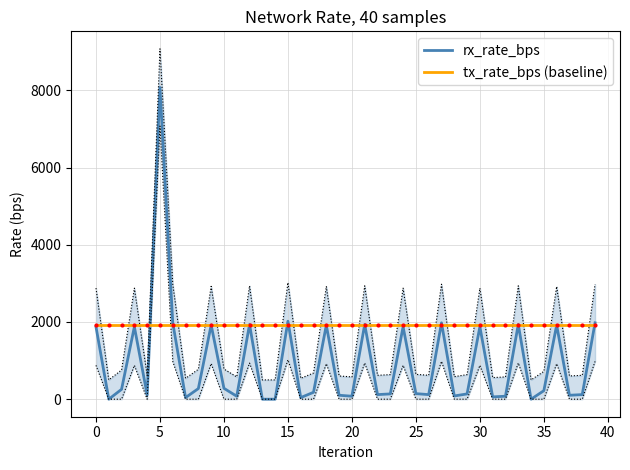

What is the highest value of the tx_rate_bps (baseline) series?

1916